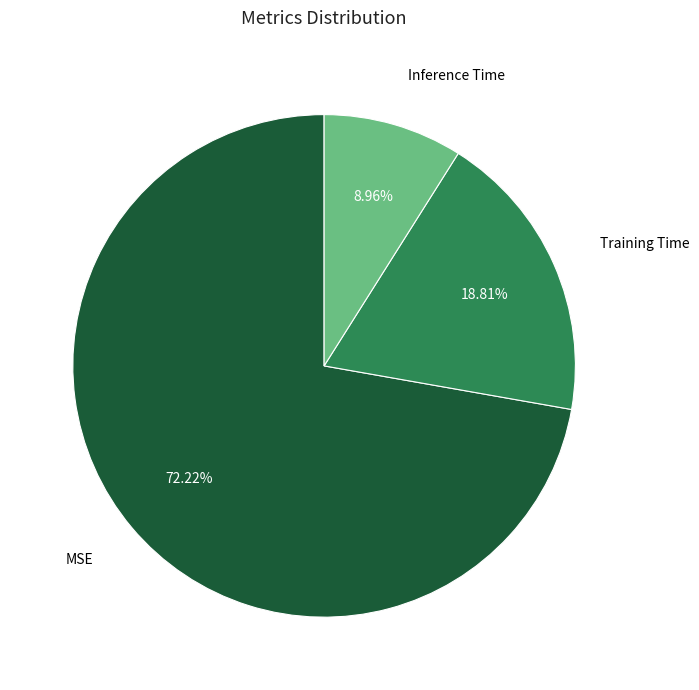

Does any single category account for the majority?

Yes